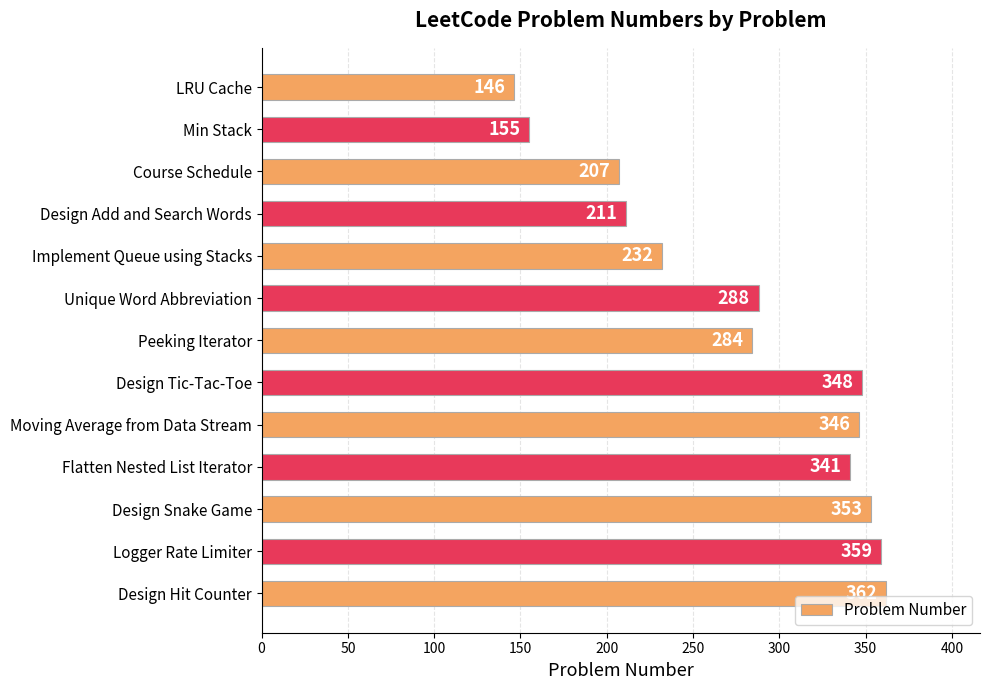

What is the average value?

279